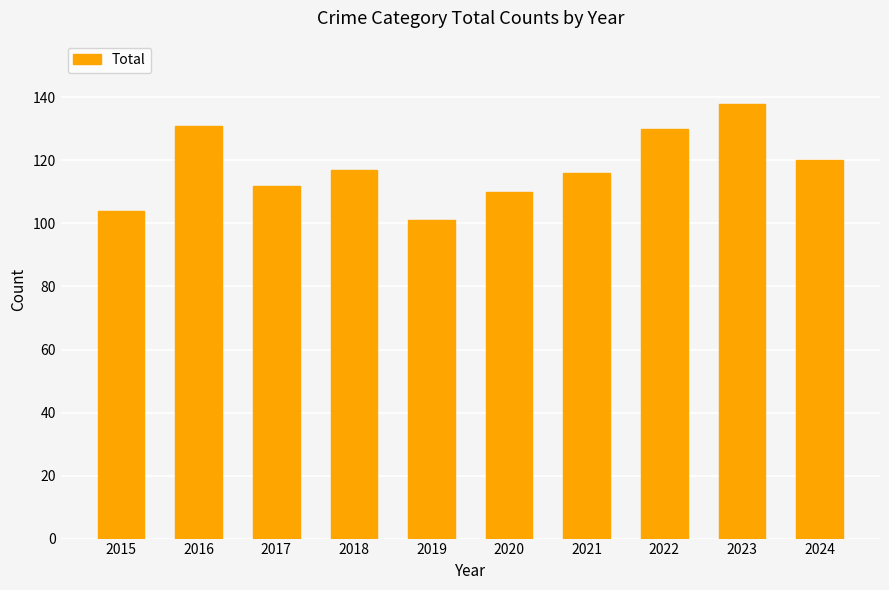

Reading left to right, extract all data points from this chart.

2015=104	2016=131	2017=112	2018=117	2019=101	2020=110	2021=116	2022=130	2023=138	2024=120